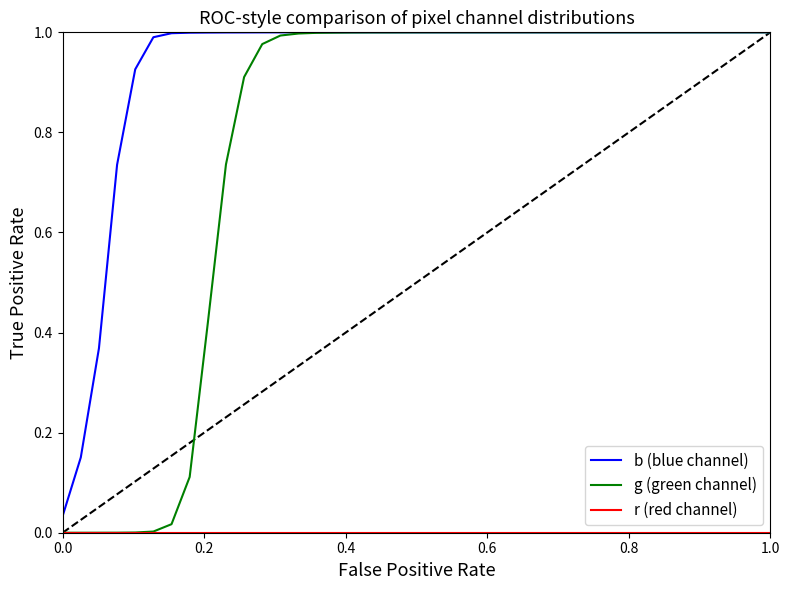

Which series has the widest spread of values?

g (green channel)